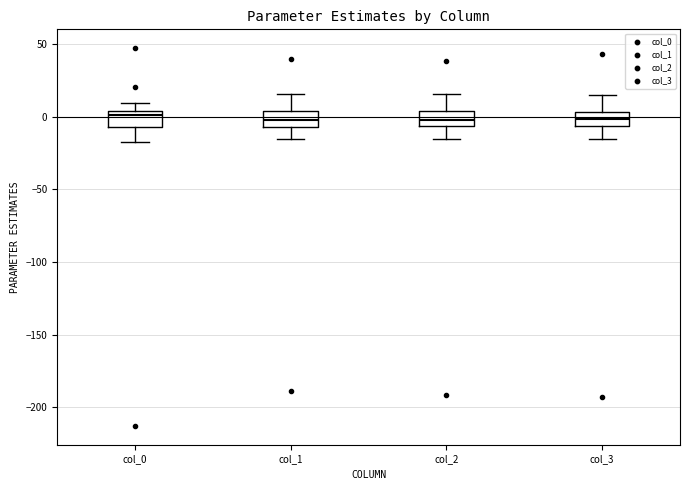

Where is the upper edge of the box for col_2 on the y-axis? The values are not printed on the chart, so give them approximately, as read against the axis.

5